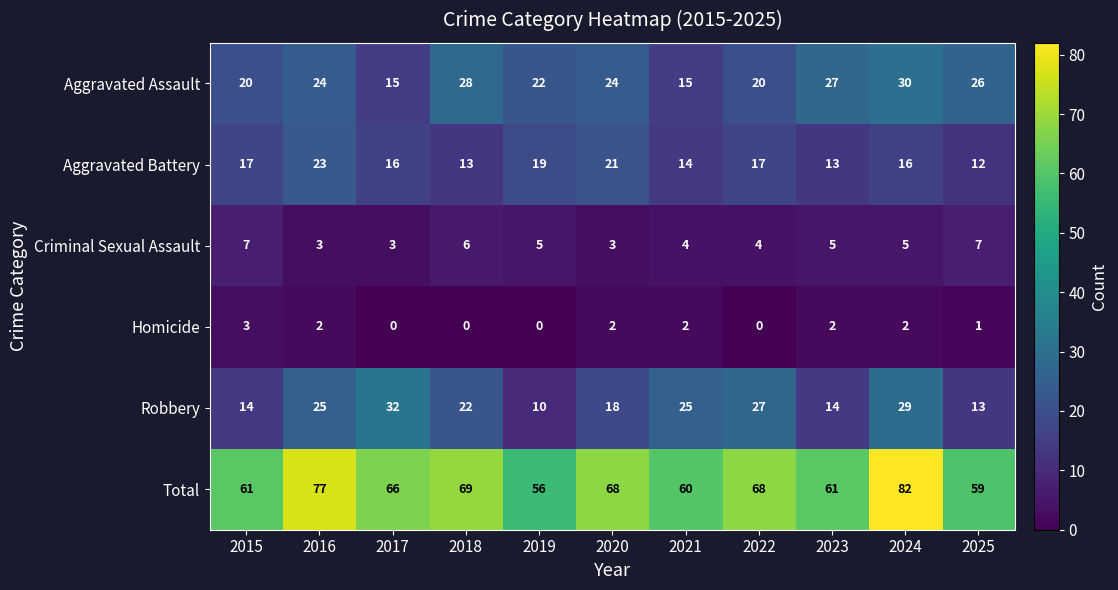

True or false: Aggravated Battery has a value of 25 at 2017.

False